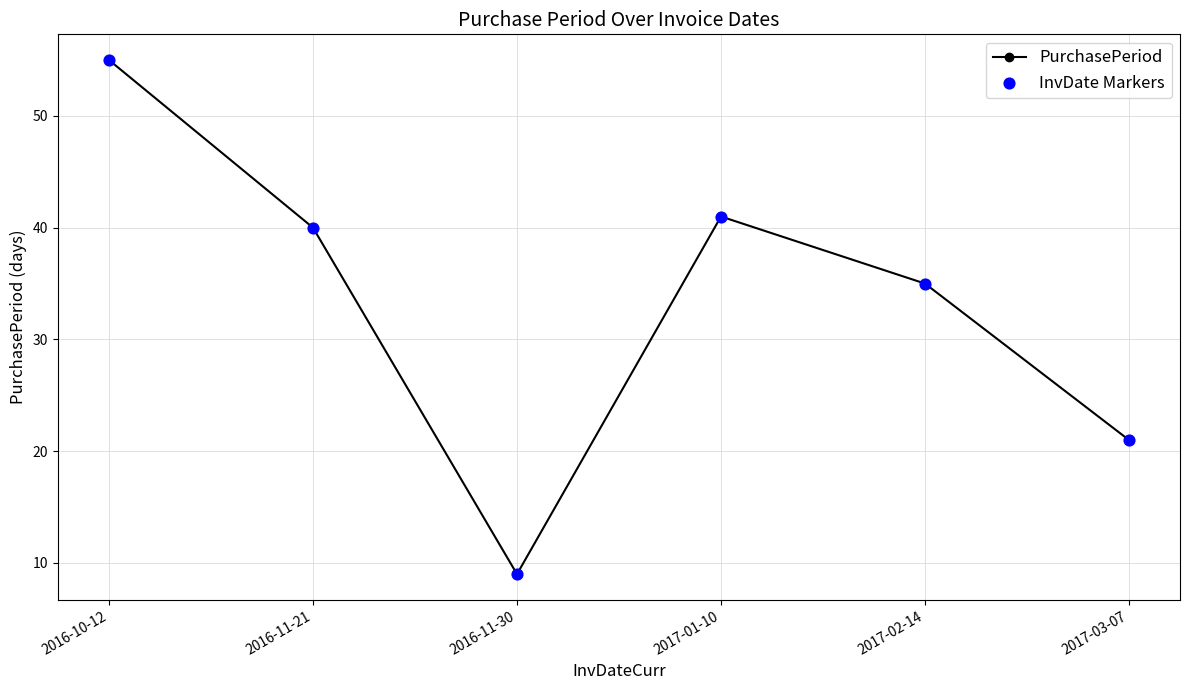

What position from the left is 2016-11-30?

3